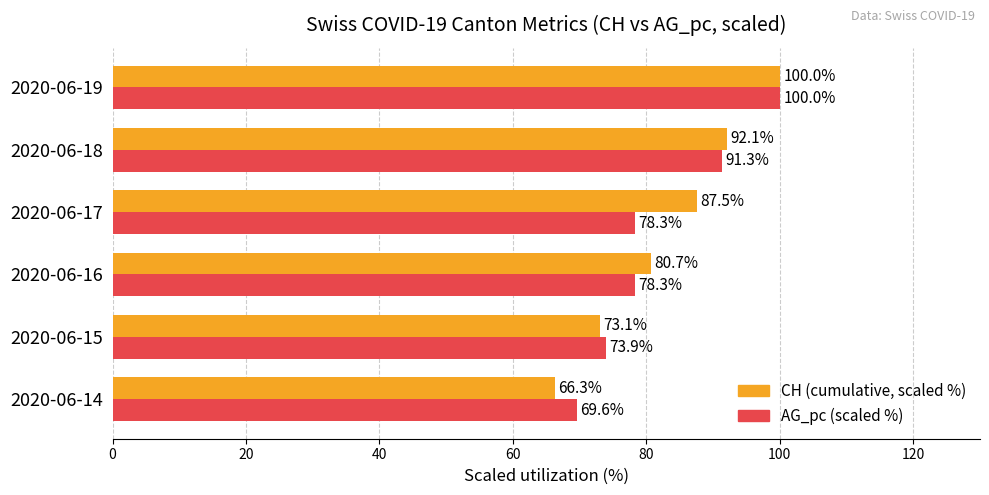

List the series in order of their overall mean, lowest first.

AG_pc (scaled %), CH (cumulative, scaled %)